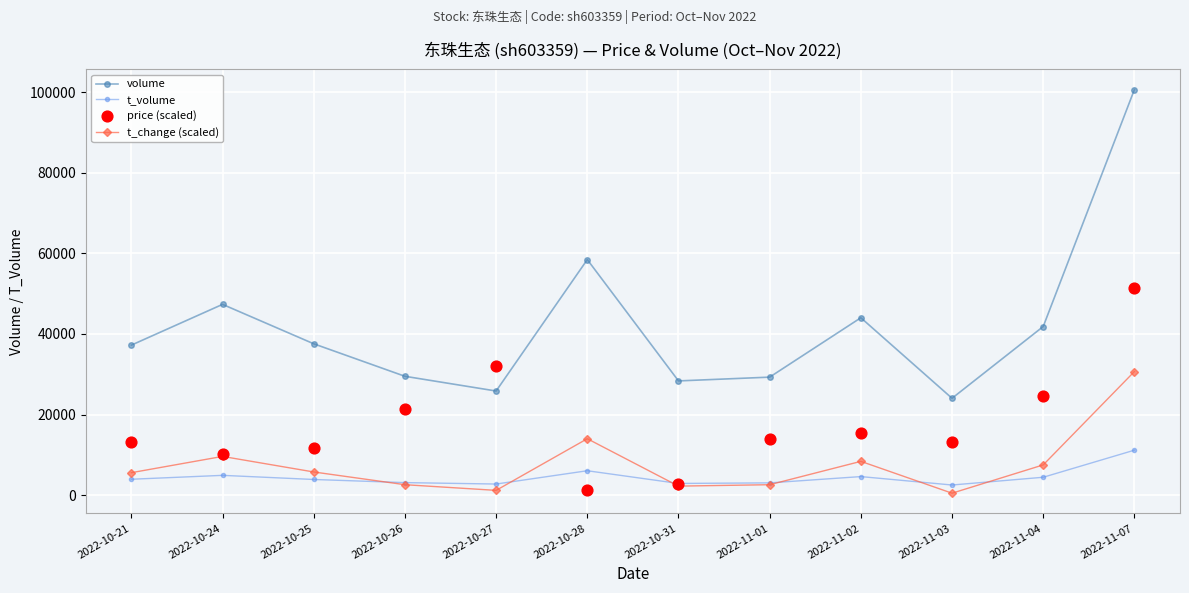

At which category is the sum across all series the highest?

2022-11-07